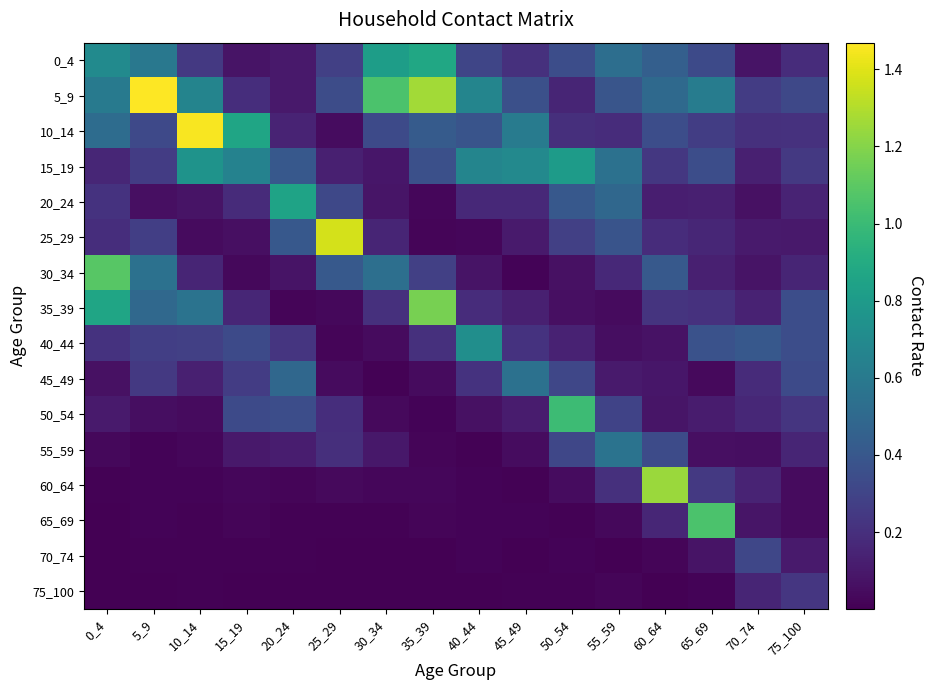

What is the greatest value displayed?

1.5